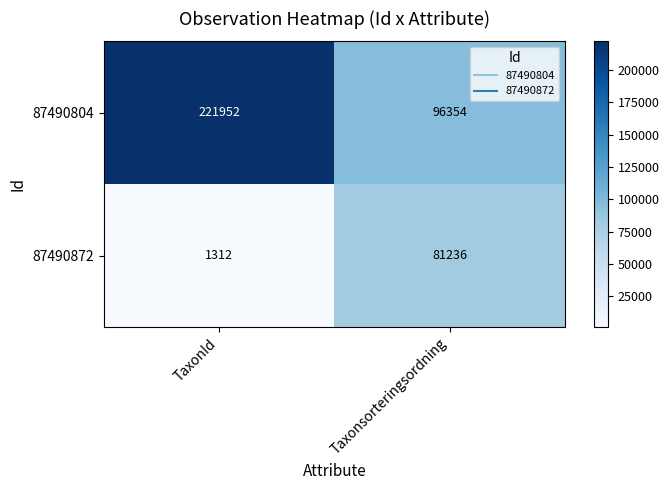

At Taxonsorteringsordning, list the series in order from smallest to largest.

87490872, 87490804